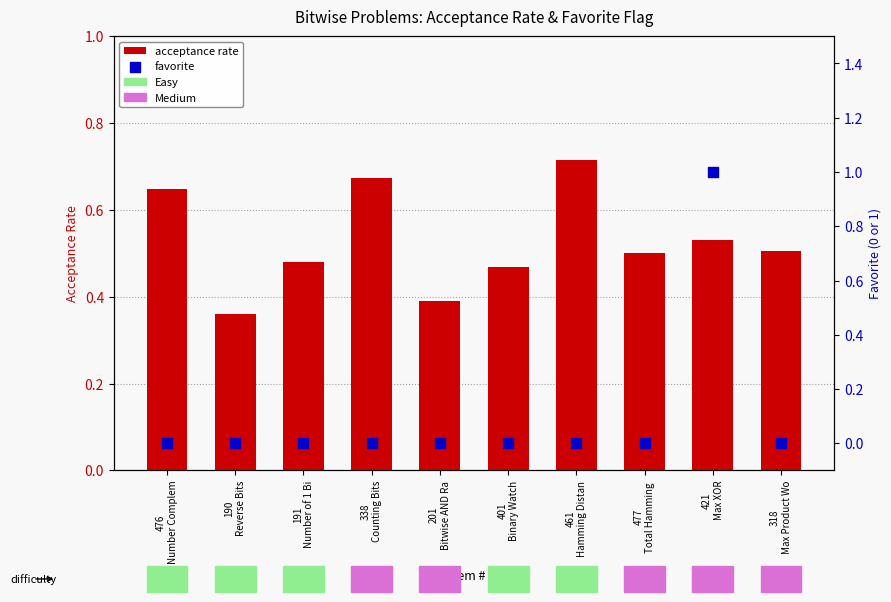

What are all the series names shown in the legend?

acceptance rate, favorite